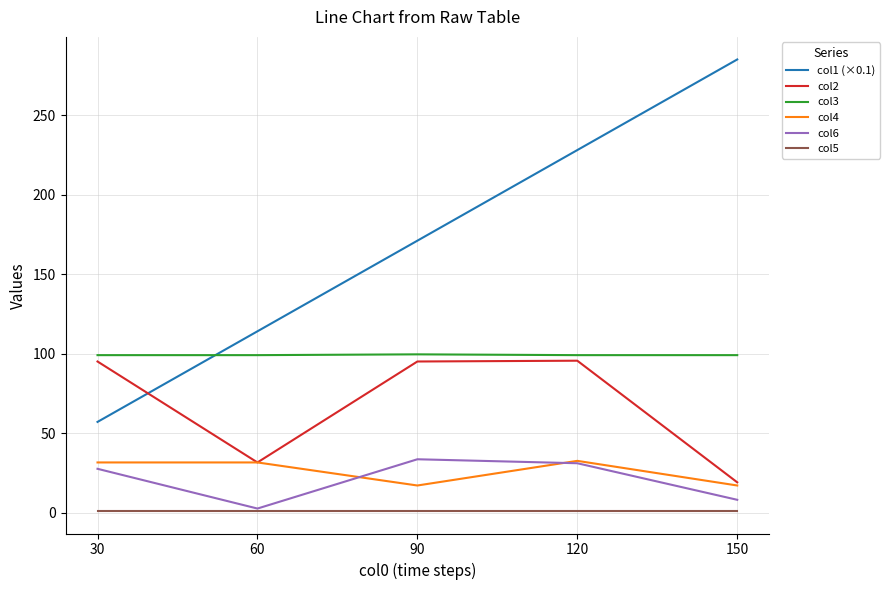

True or false: col1 (×0.1) has more than 0 points higher than both neighbors.

False